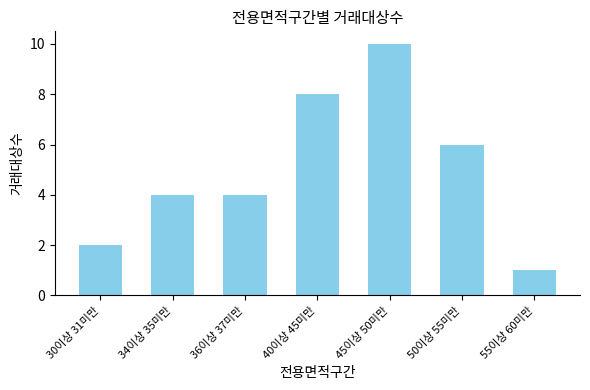

What is the sum of the values at 50이상 55미만 and 36이상 37미만?

10